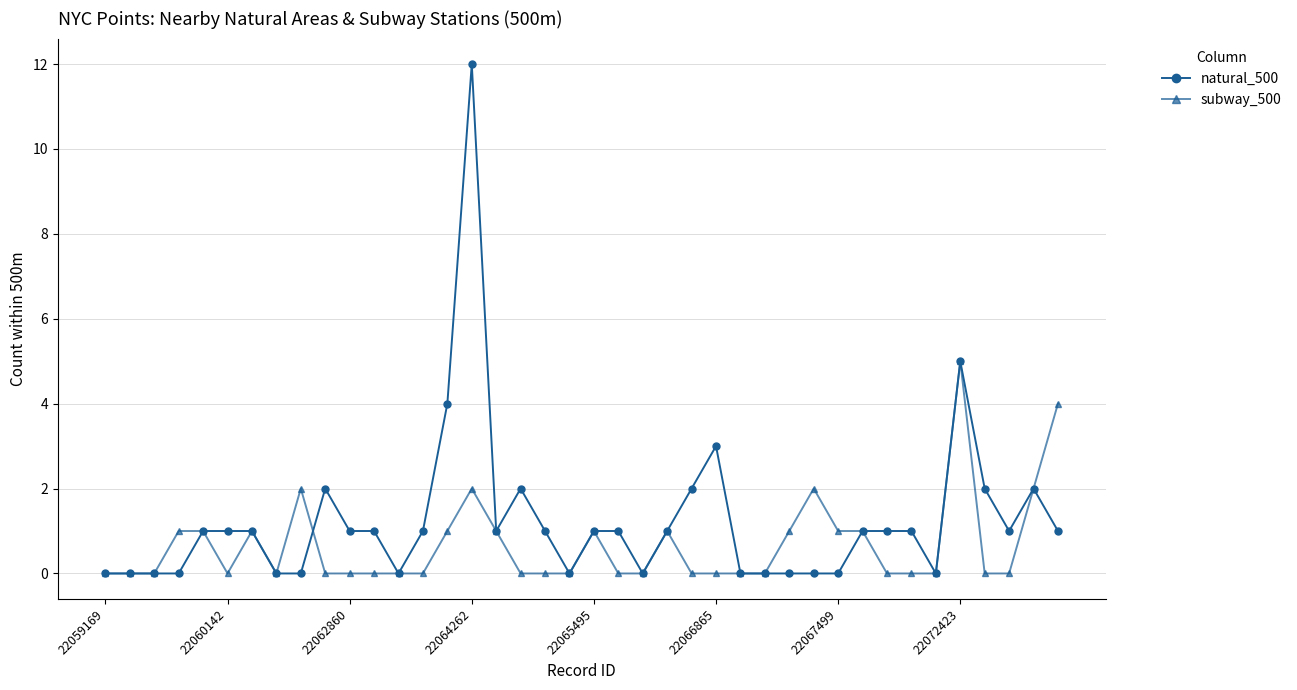

Which series has the widest spread of values?

natural_500